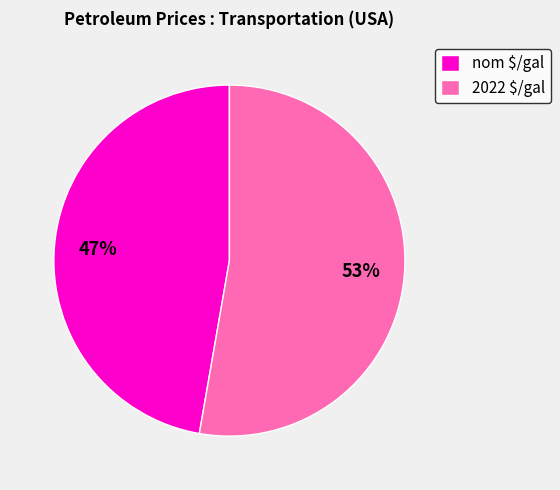

Does any single category account for the majority?

Yes